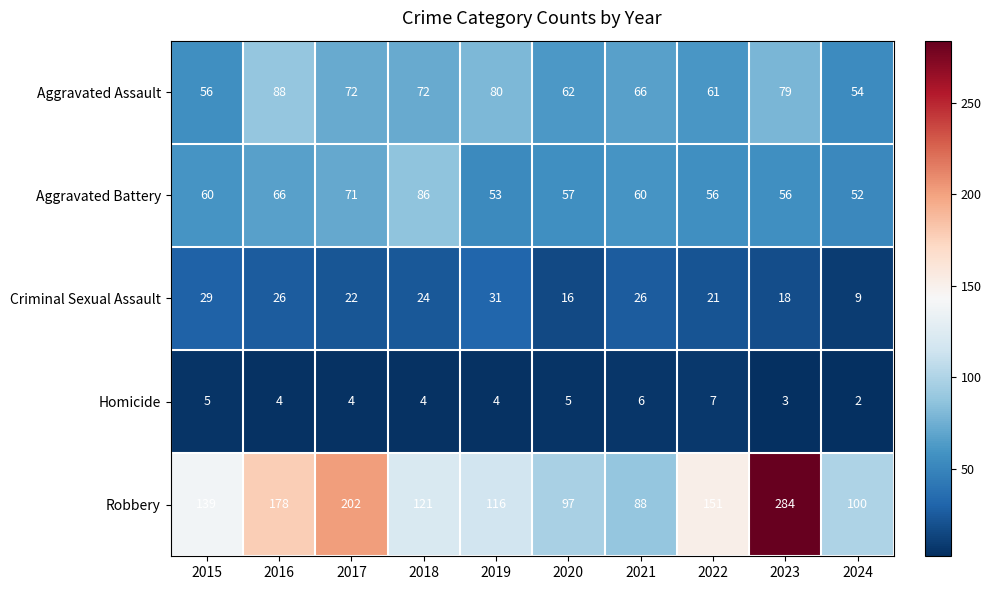

At 2023, list the series in order from largest to smallest.

Robbery, Aggravated Assault, Aggravated Battery, Criminal Sexual Assault, Homicide